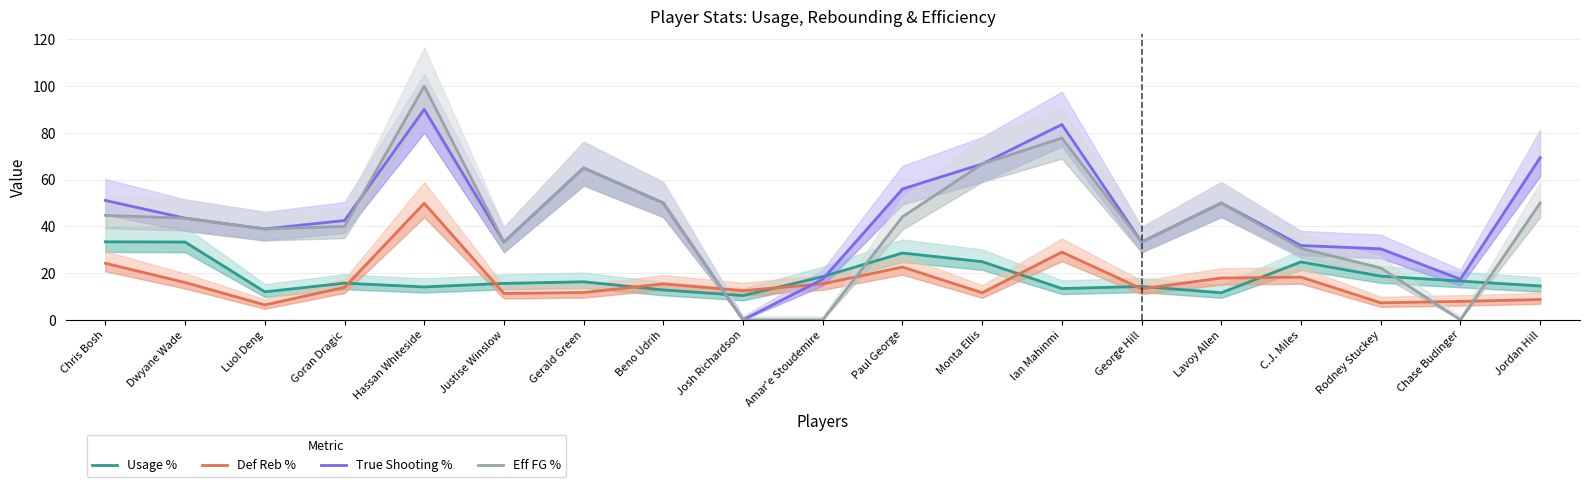

The True Shooting % series shows 10.7 at Chase Budinger. True or false?

False